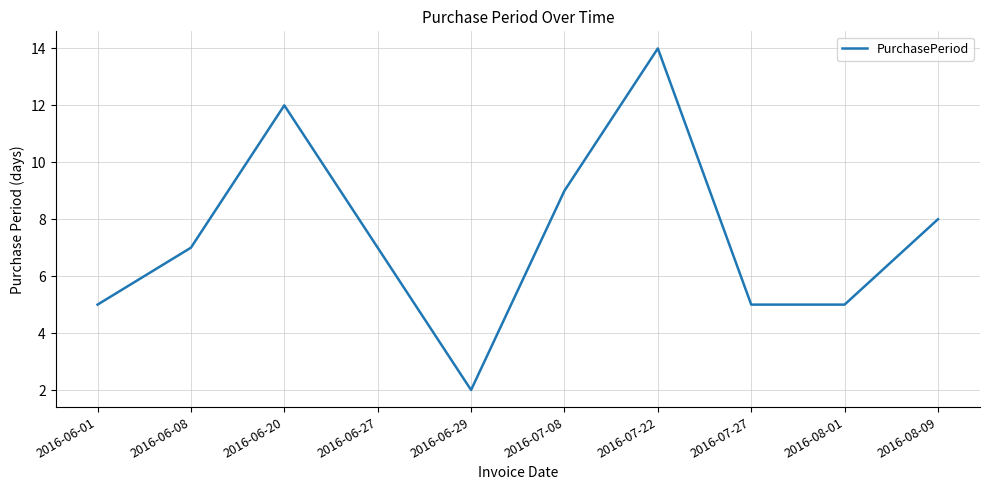

At which category does the chart reach its peak across all series?

2016-07-22